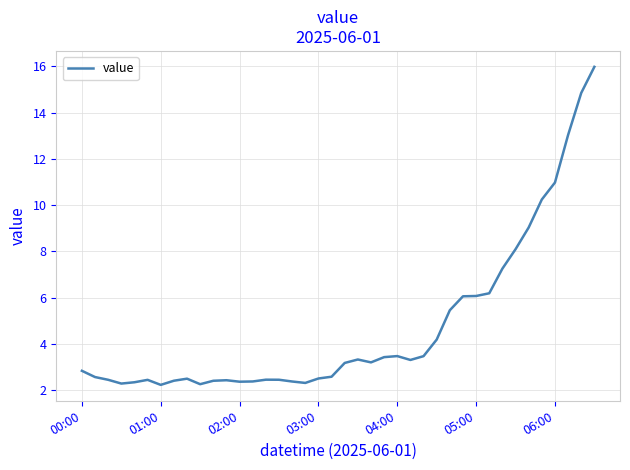

What is the greatest value displayed?

16.0